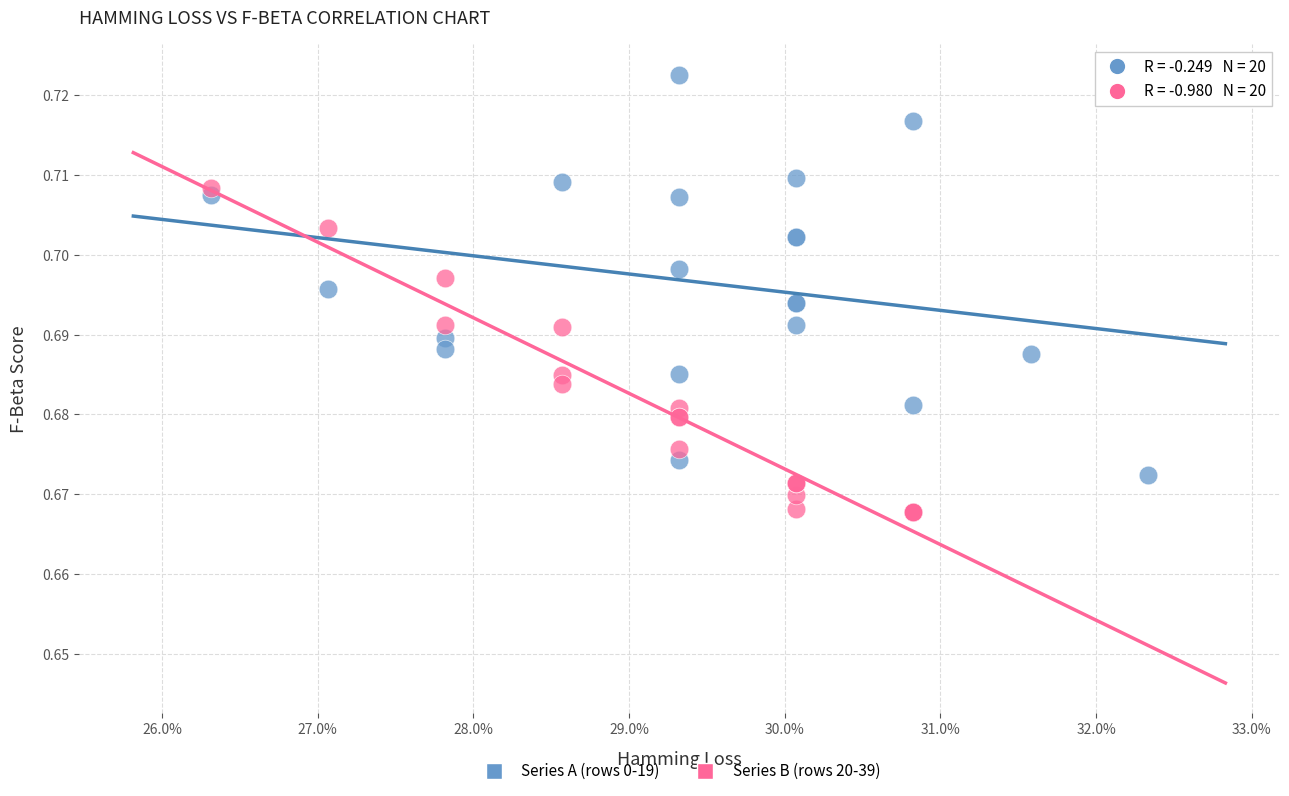

Which series has the largest Y range (max minus min)?

Series A (rows 0-19)